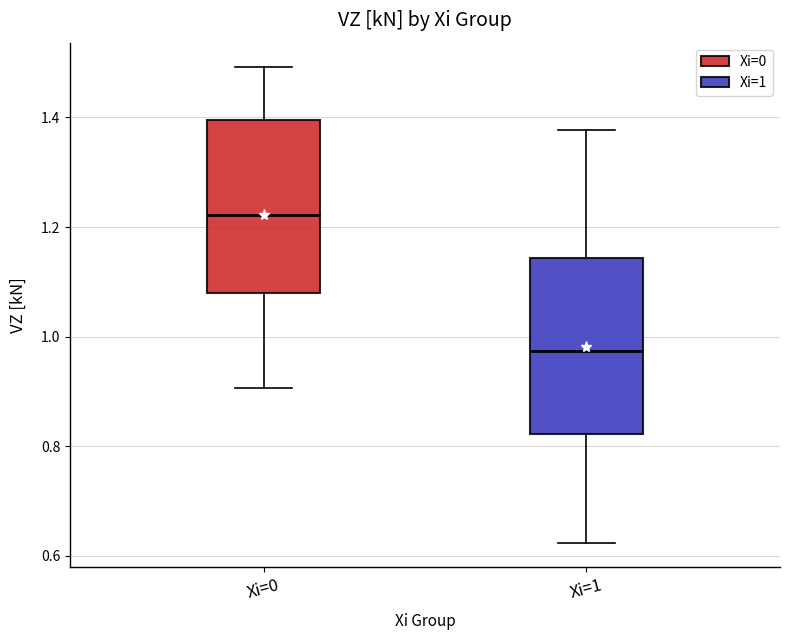

Where does the upper whisker of the box for Xi=1 end on the y-axis? The values are not printed on the chart, so give them approximately, as read against the axis.

1.38